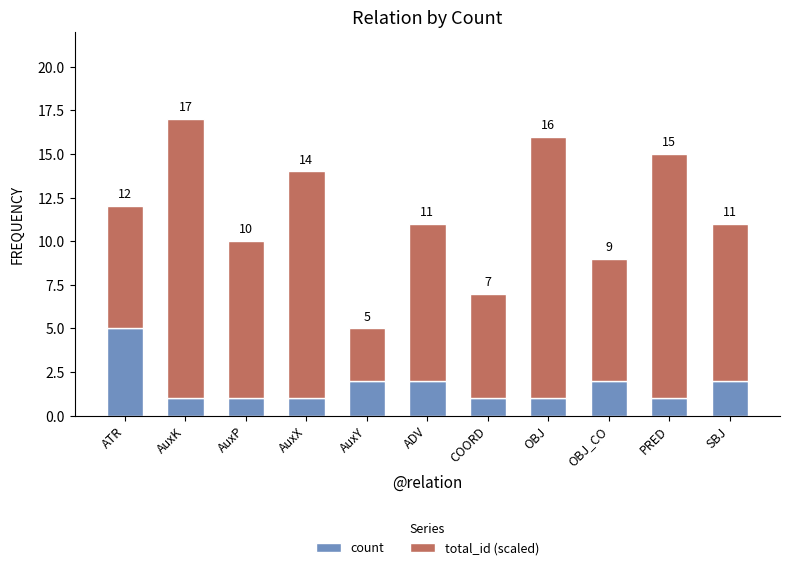

How many count values are between 1 and 2?

10